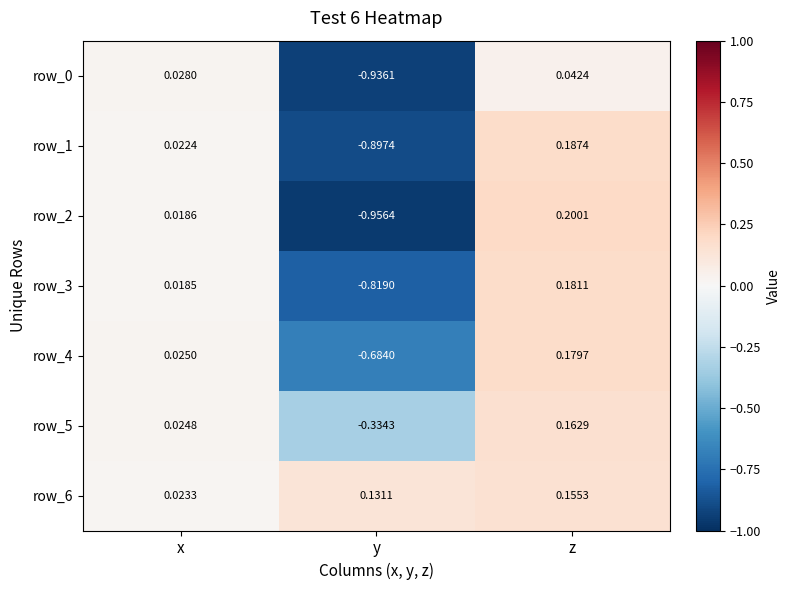

At which label is row_5 closest to 0?

x